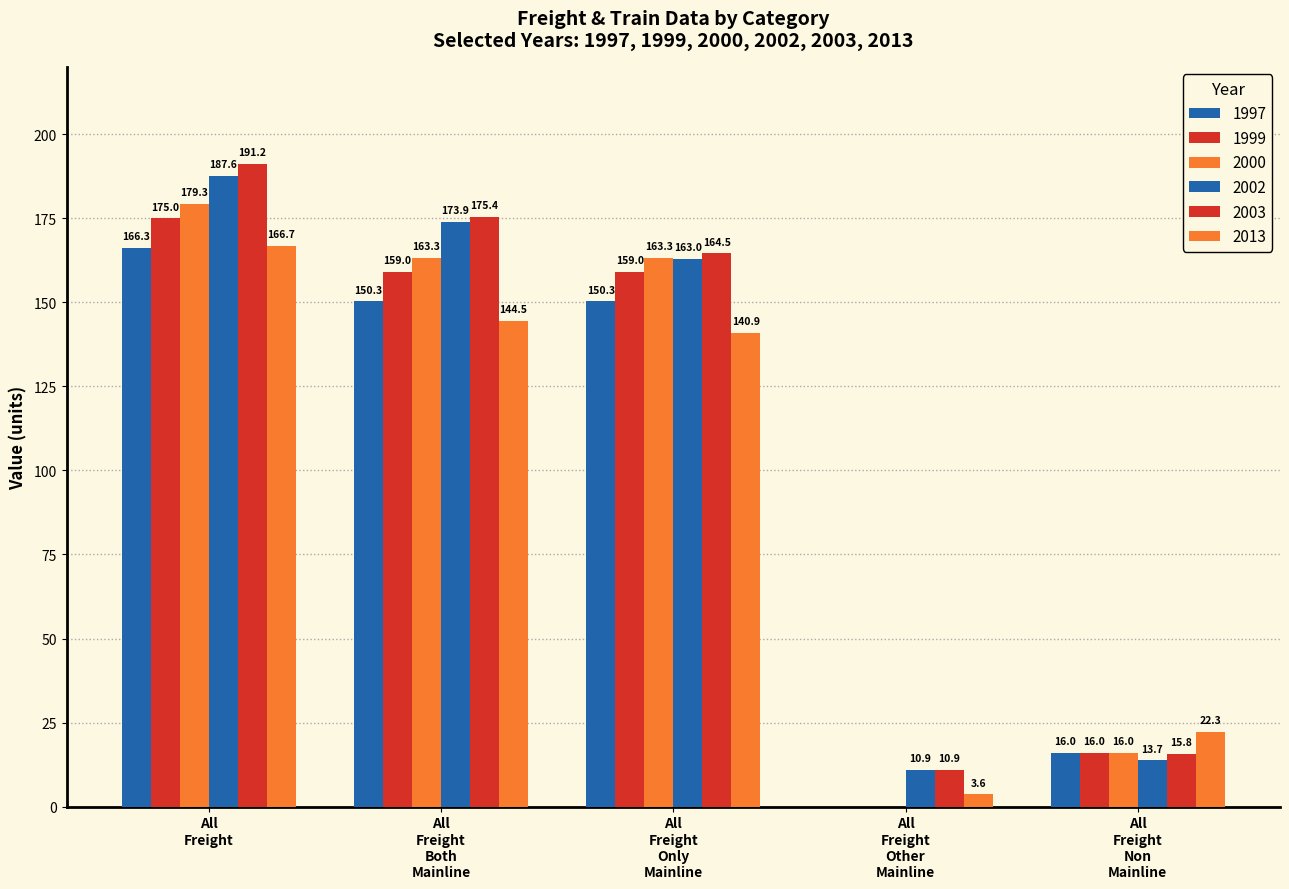

Where does the 2003 series first go above 164?

All_Freight